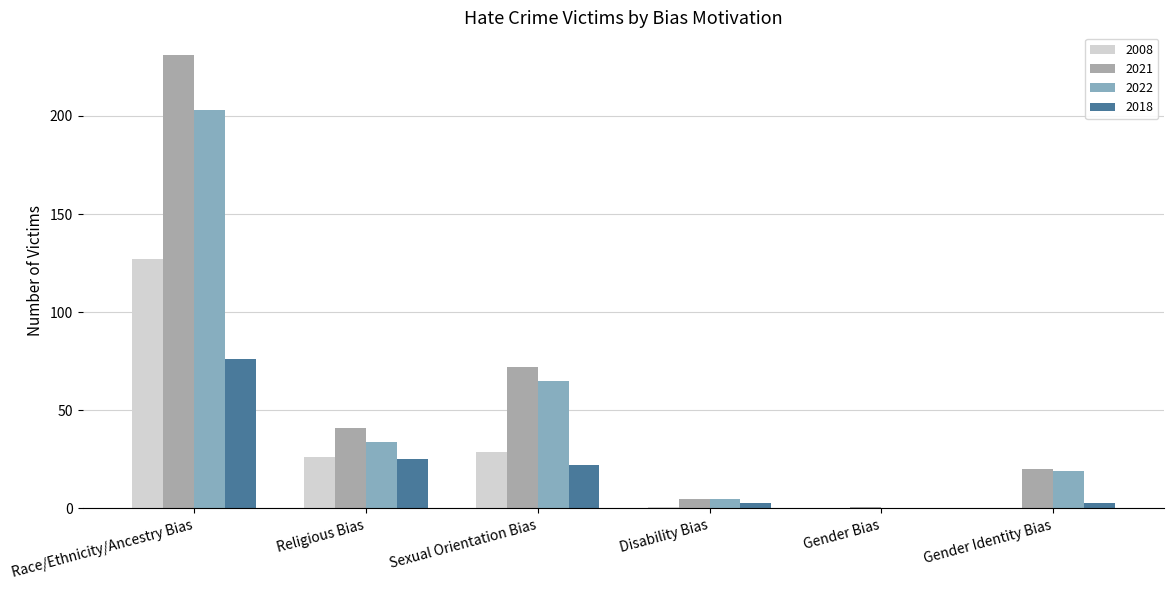

Which series changed the most between Disability Bias and Gender Bias?

2022